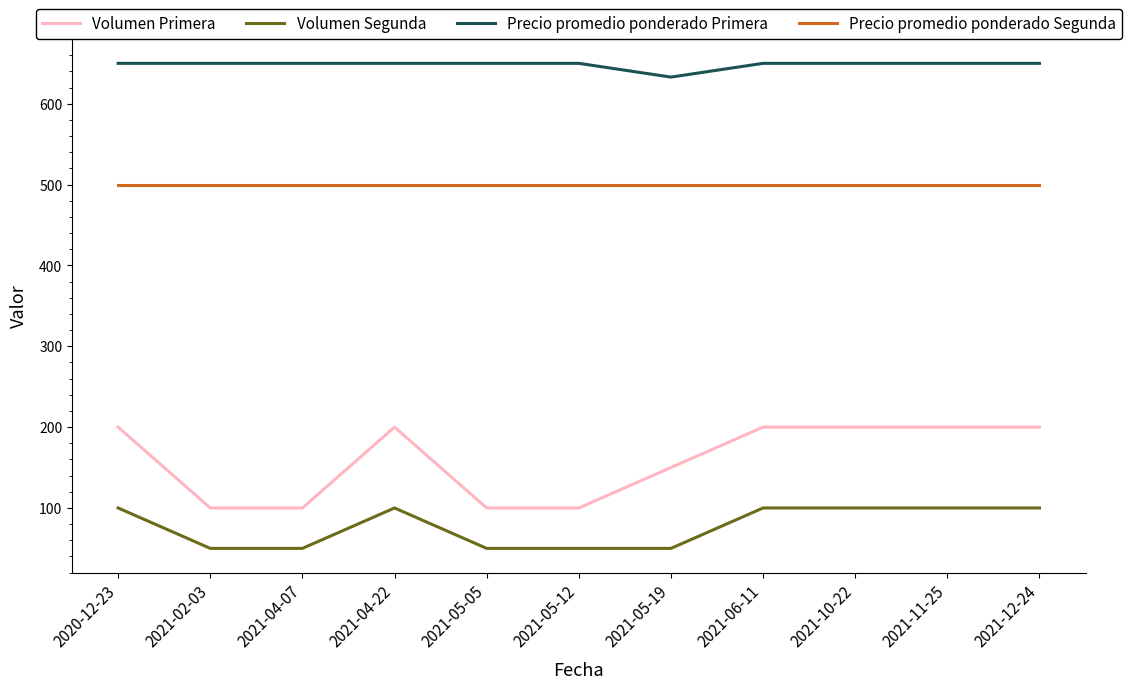

Reading left to right, extract all data points from this chart.

Volumen Primera: 2020-12-23=200	2021-02-03=100	2021-04-07=100	2021-04-22=200	2021-05-05=100	2021-05-12=100	2021-05-19=150	2021-06-11=200	2021-10-22=200	2021-11-25=200	2021-12-24=200
Volumen Segunda: 2020-12-23=100	2021-02-03=50	2021-04-07=50	2021-04-22=100	2021-05-05=50	2021-05-12=50	2021-05-19=50	2021-06-11=100	2021-10-22=100	2021-11-25=100	2021-12-24=100
Precio promedio ponderado Primera: 2020-12-23=650	2021-02-03=650	2021-04-07=650	2021-04-22=650	2021-05-05=650	2021-05-12=650	2021-05-19=633	2021-06-11=650	2021-10-22=650	2021-11-25=650	2021-12-24=650
Precio promedio ponderado Segunda: 2020-12-23=500	2021-02-03=500	2021-04-07=500	2021-04-22=500	2021-05-05=500	2021-05-12=500	2021-05-19=500	2021-06-11=500	2021-10-22=500	2021-11-25=500	2021-12-24=500